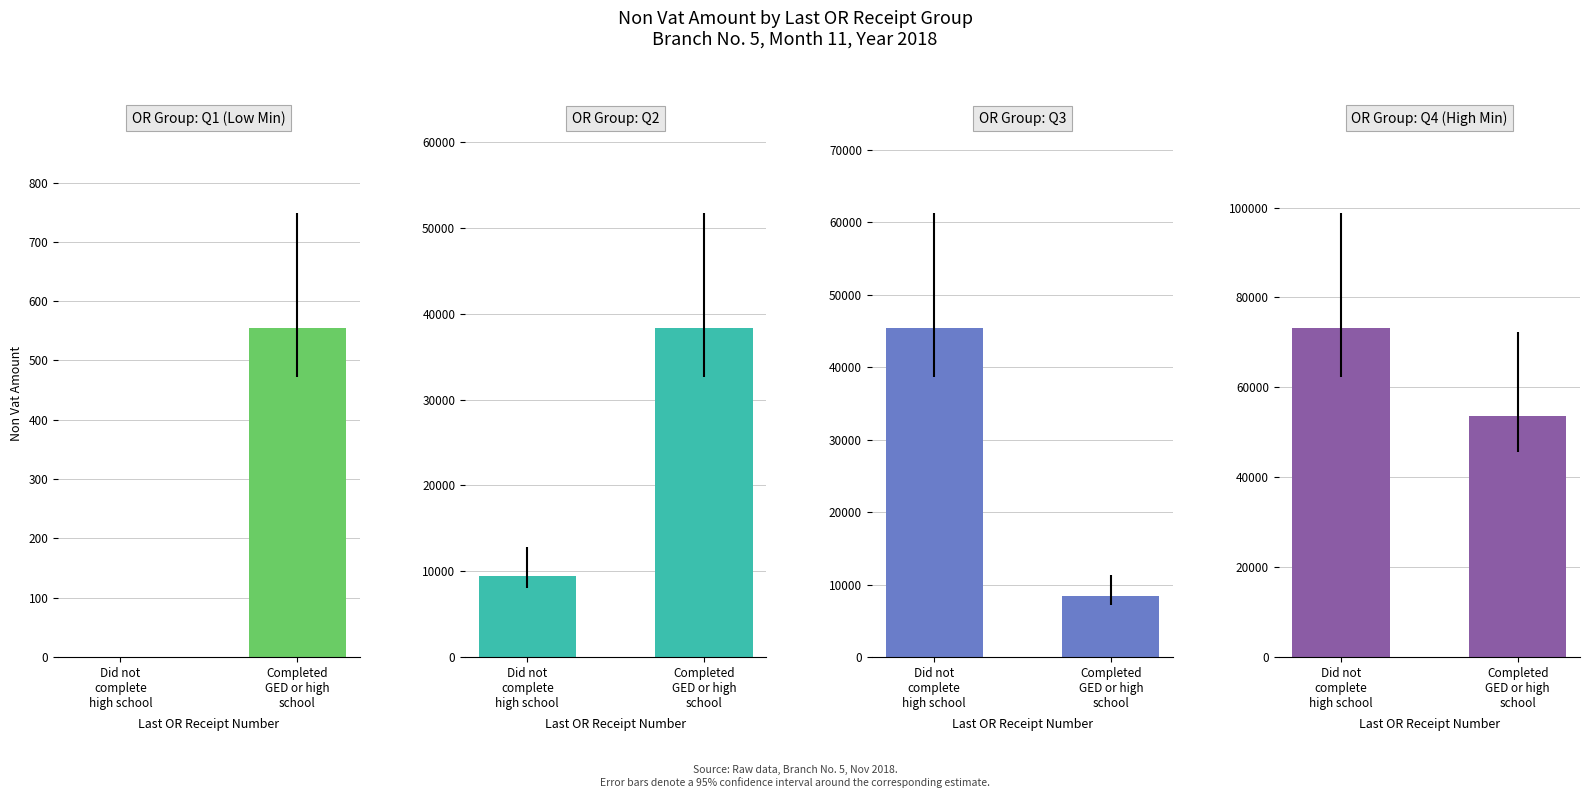

What is the difference between the maximum and minimum values in the OR Group: Q4 (High Min) series?

19624.2